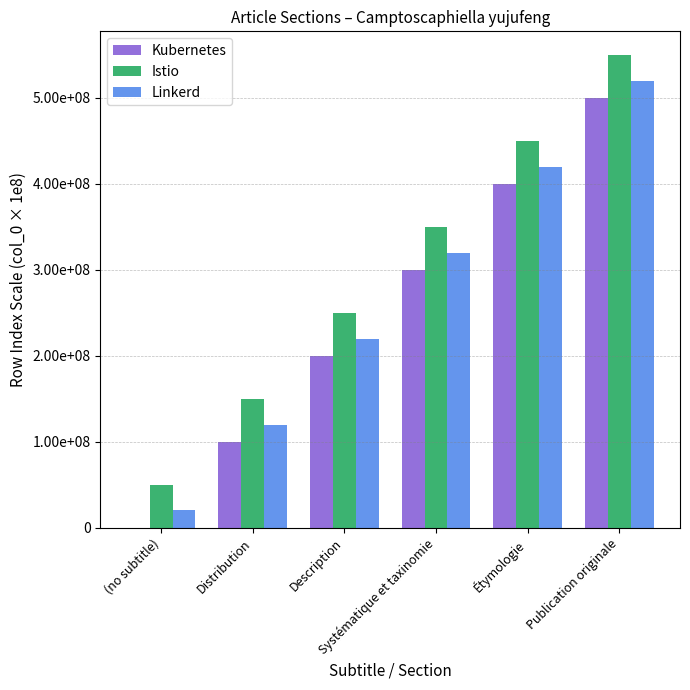

What are all the series names shown in the legend?

Kubernetes, Istio, Linkerd